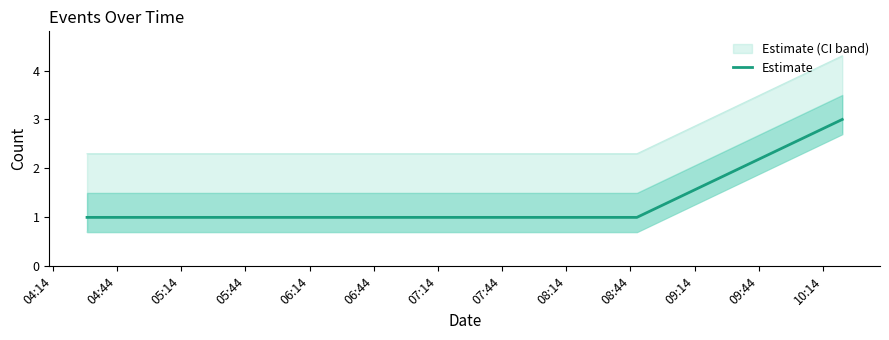

What is the maximum value for Estimate?

3